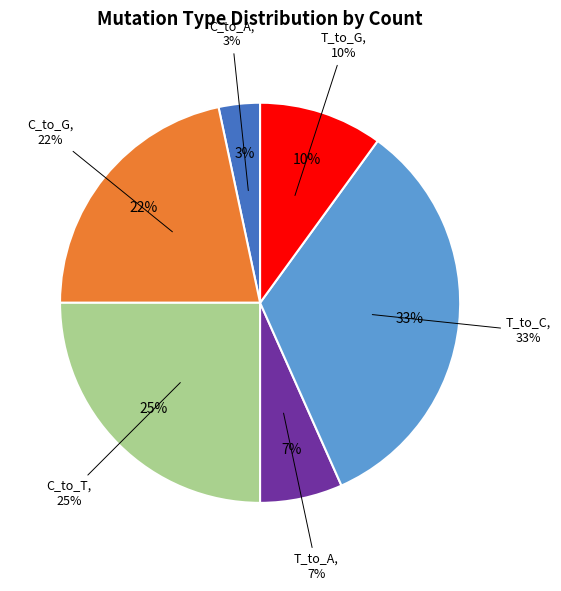

Which category has the biggest portion of the pie?

T_to_C